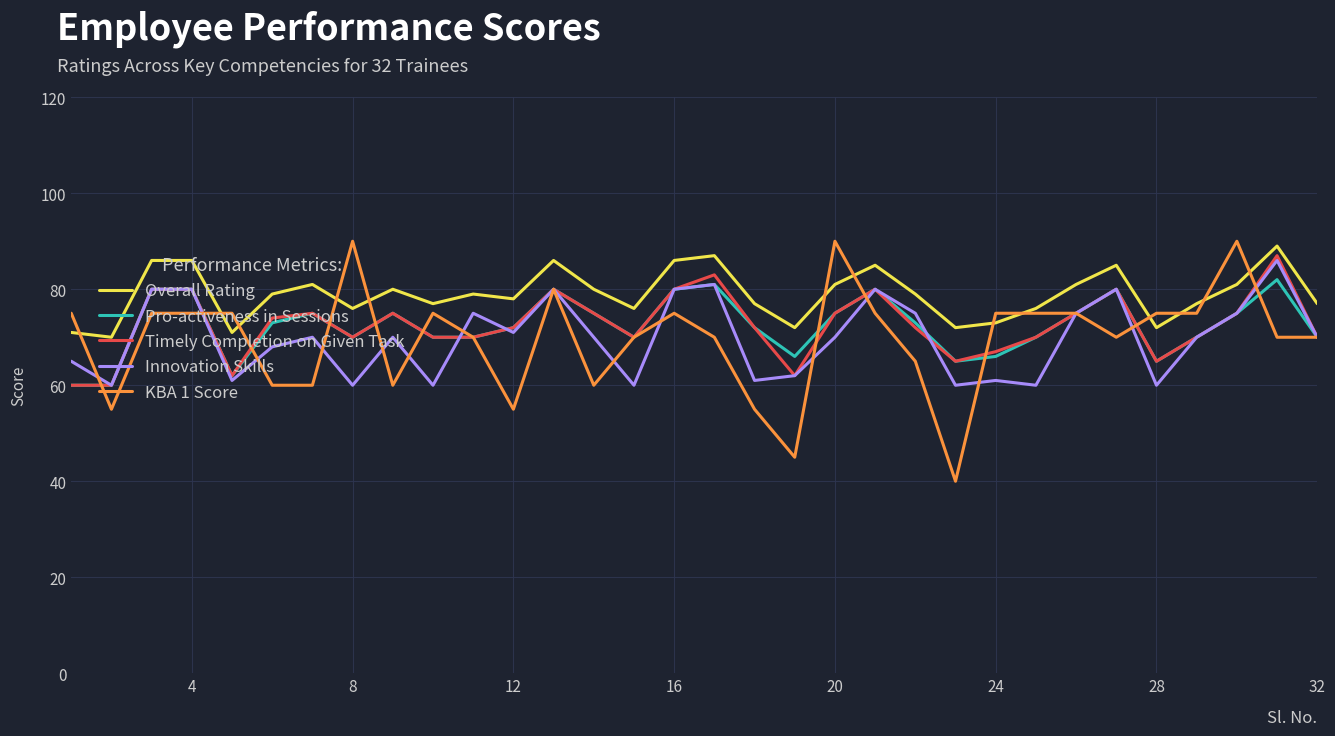

What is the maximum value for Innovation Skills?

86